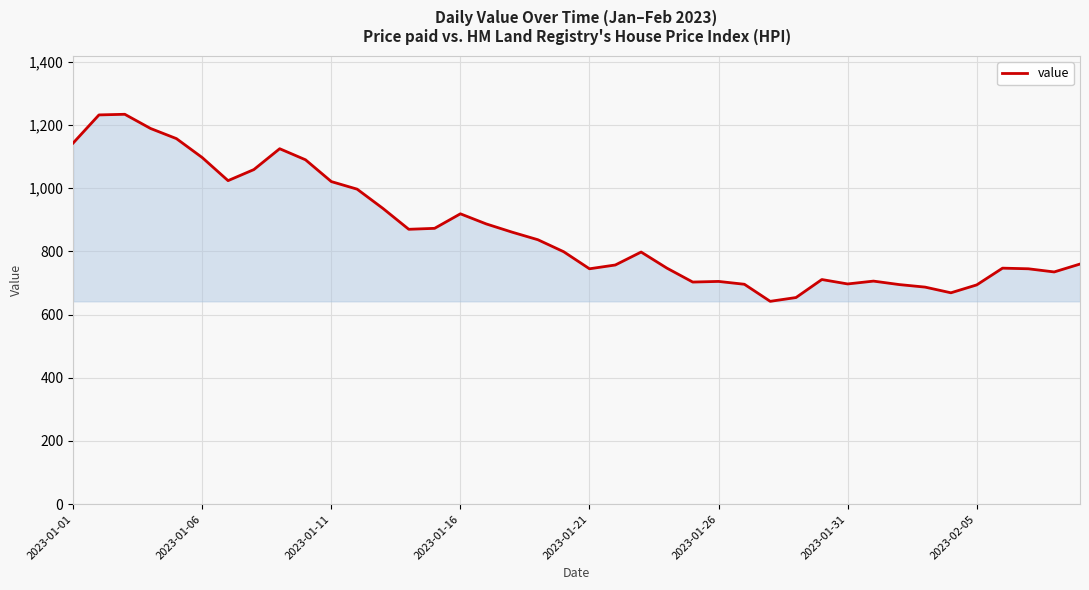

What is the difference between the maximum and minimum values?

592